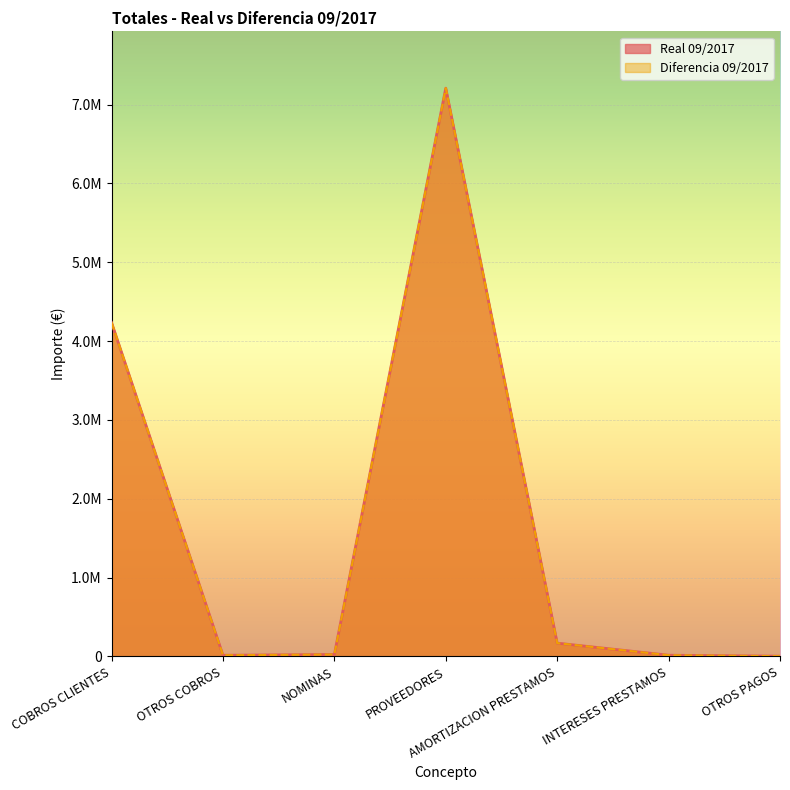

At which category does Real 09/2017 reach its first local valley?

OTROS COBROS